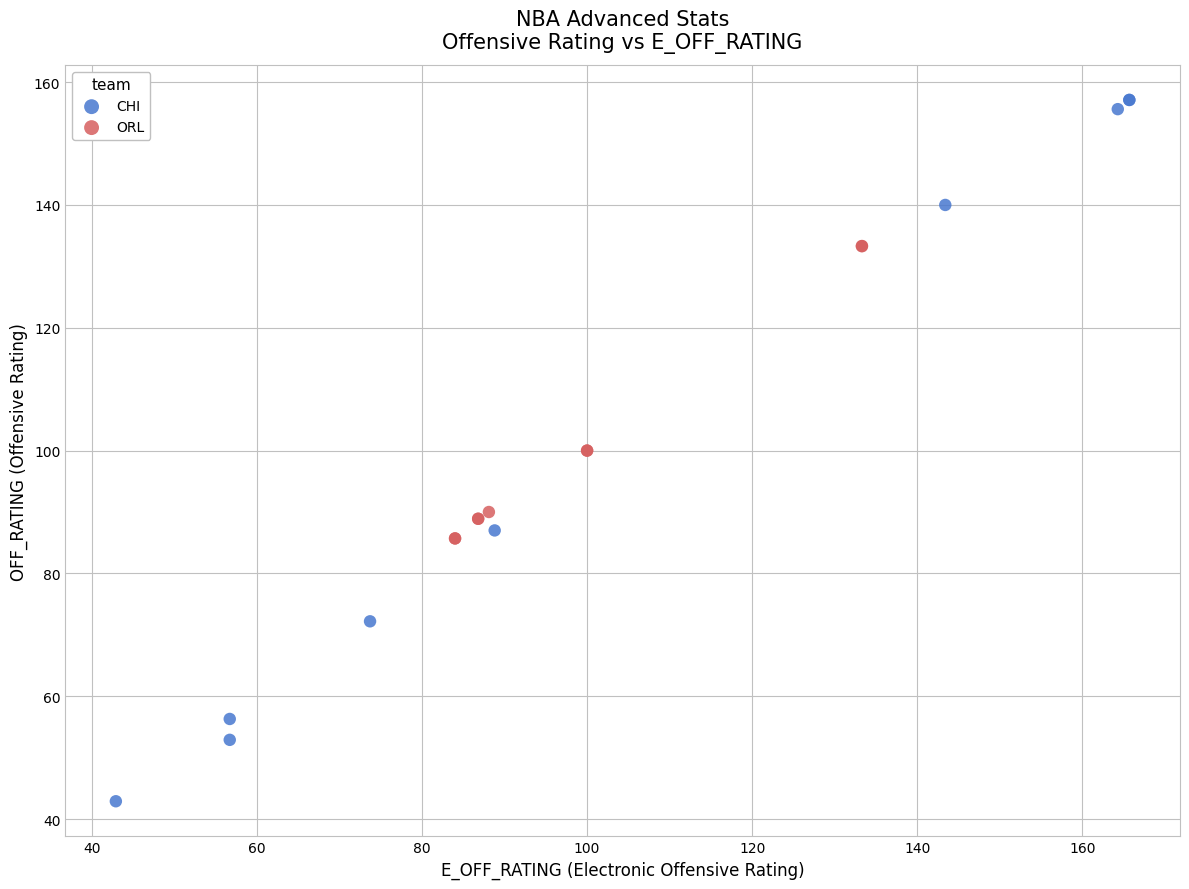

Which series has the widest spread of Y values?

CHI